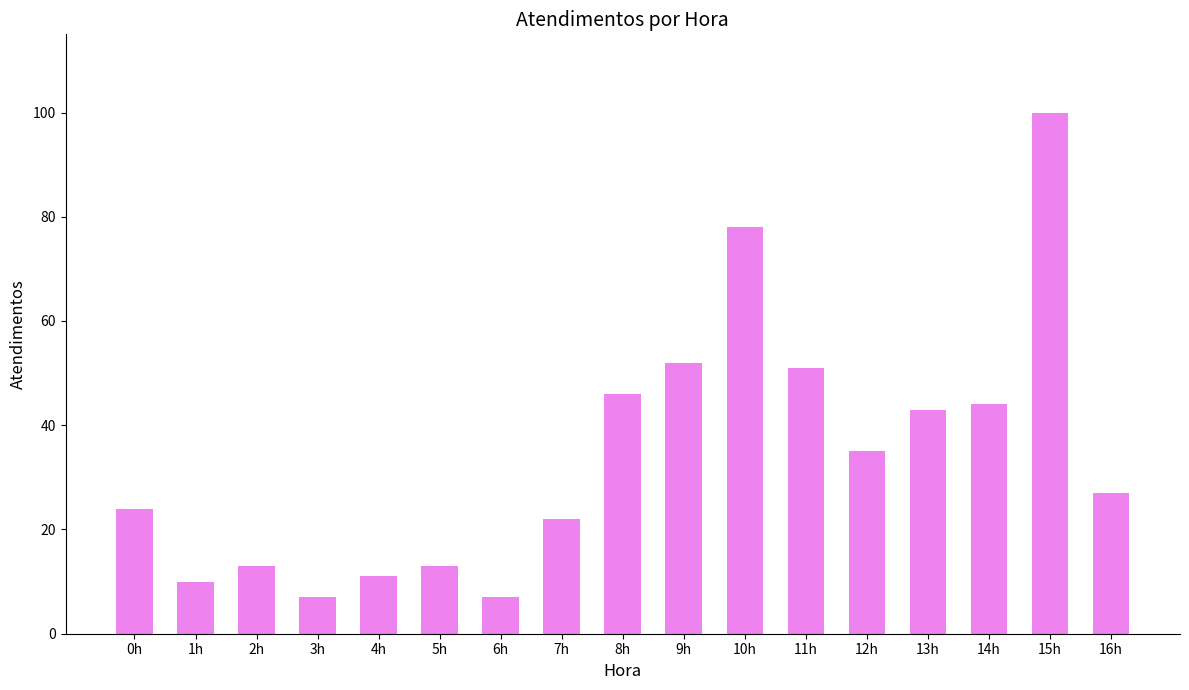

What is the smallest value displayed?

7